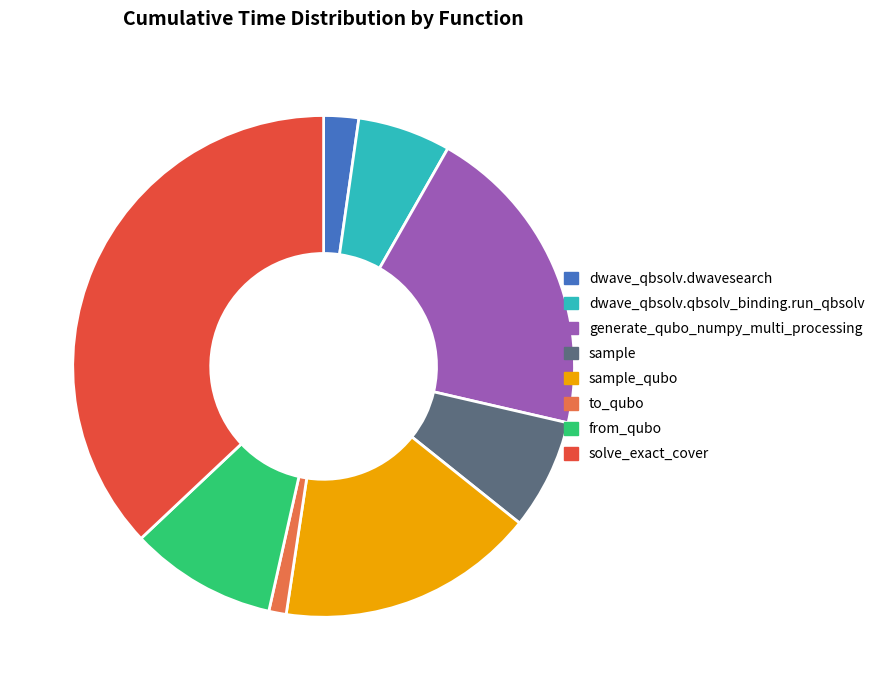

Do dwave_qbsolv.dwavesearch and generate_qubo_numpy_multi_processing together represent more than half of the pie?

No